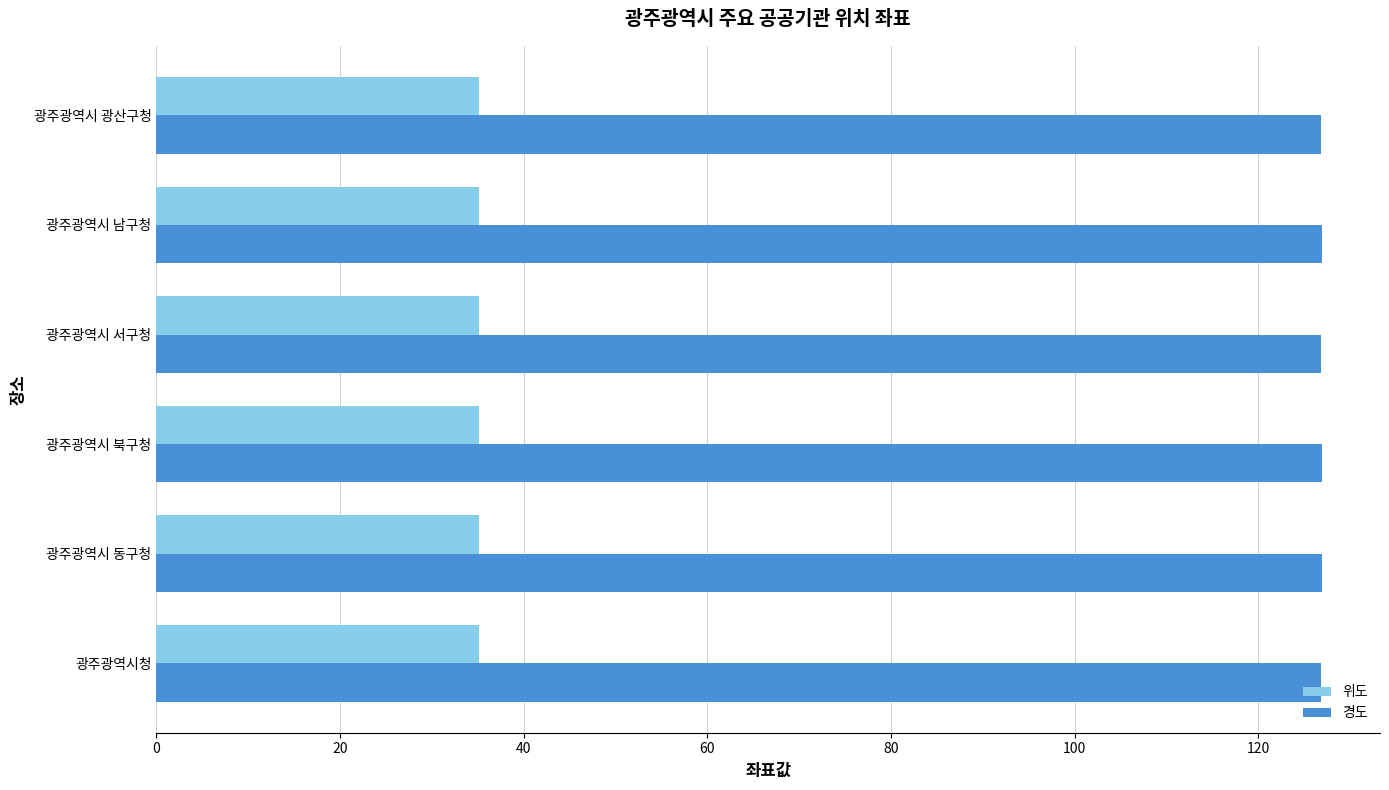

Rank the series by their maximum value, from lowest to highest.

위도, 경도